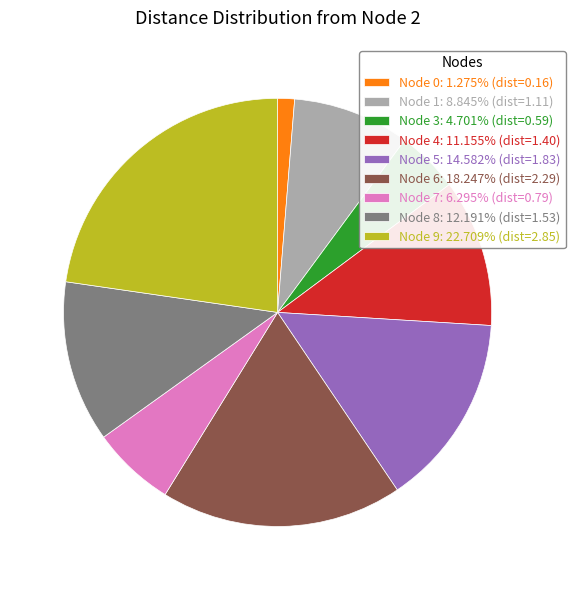

Is Node 5: 14.582% (dist=1.83) the majority of the pie?

No